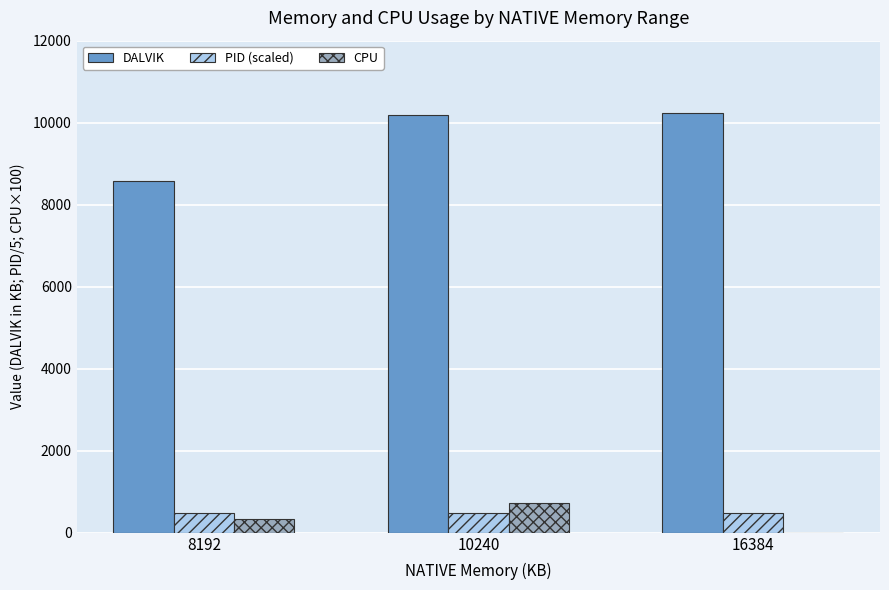

What value does the DALVIK series have at 8192?

8573.0